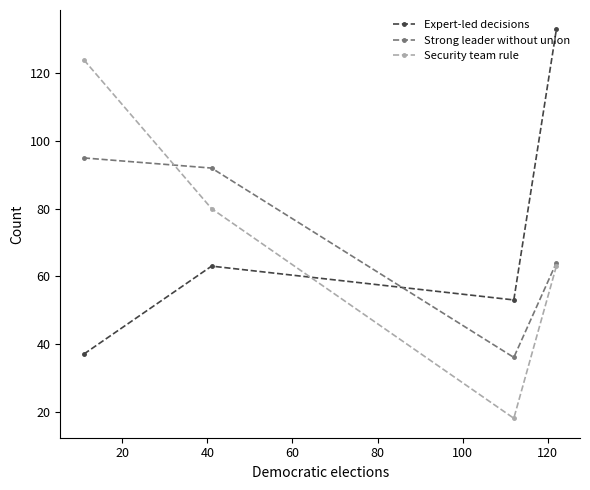

Which series has the largest range (max minus min)?

Security team rule